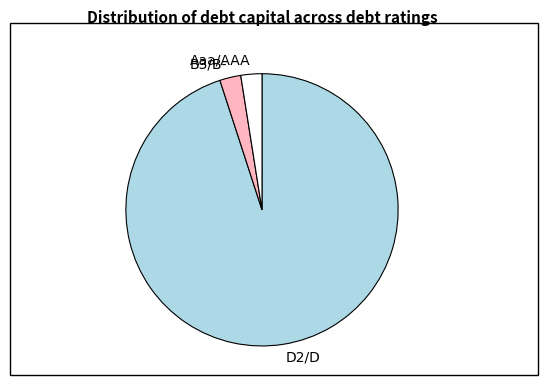

Which has a higher value, D2/D or B3/B-?

D2/D